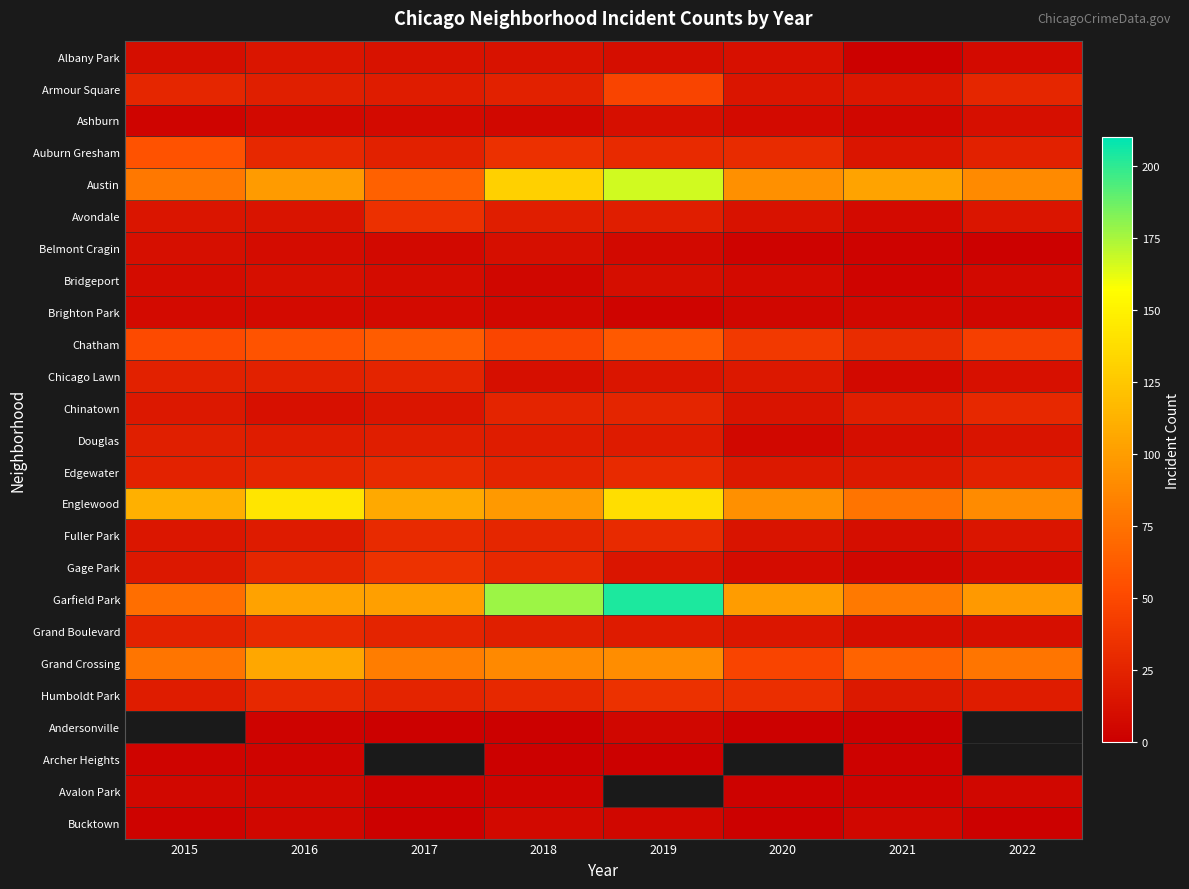

Is the value of Belmont Cragin at 2020 greater than the value of Chicago Lawn at 2016?

No